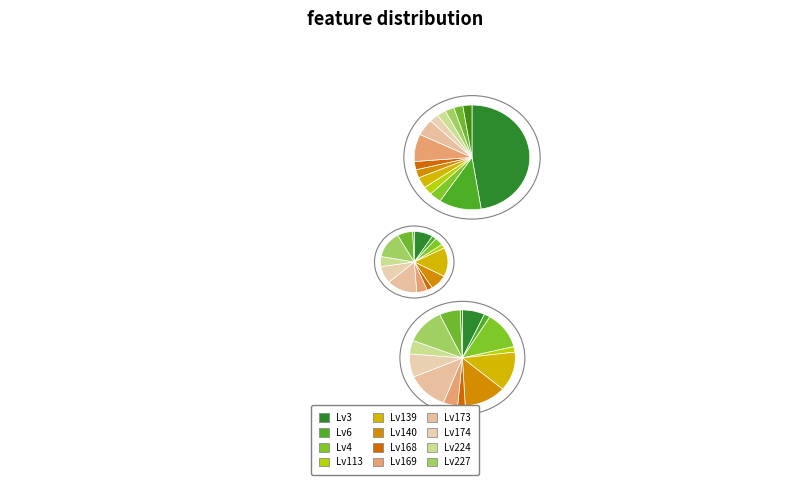

Does any single category account for the majority?

No